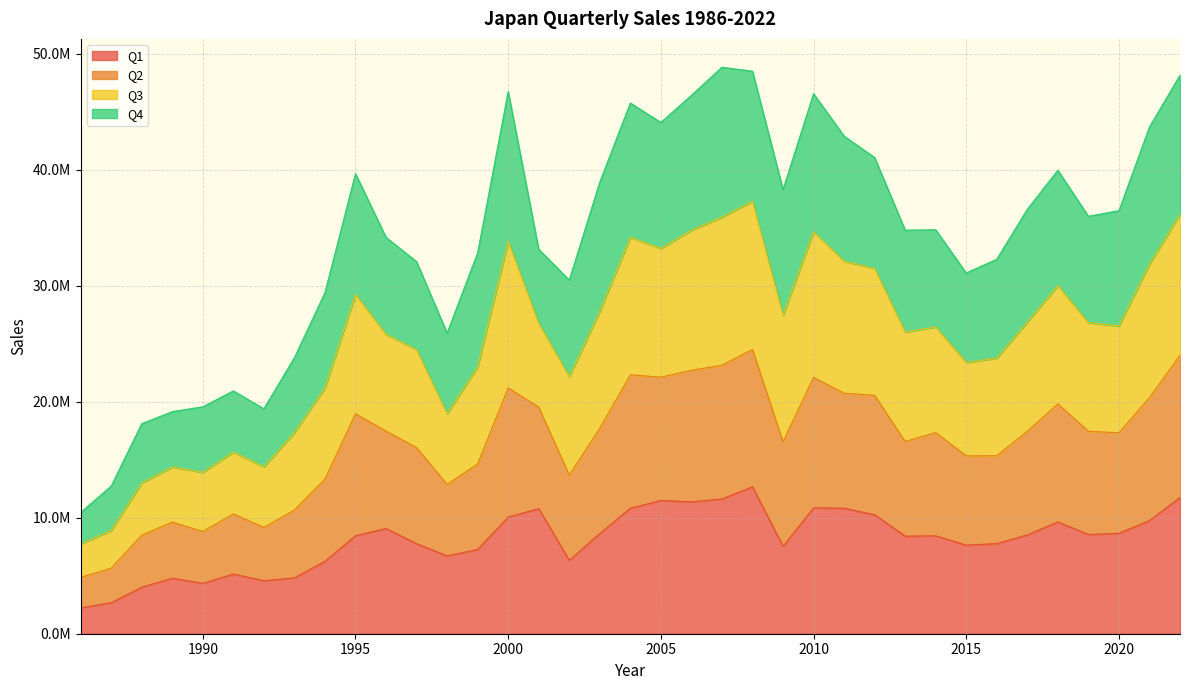

What is the smallest value displayed?

2229128